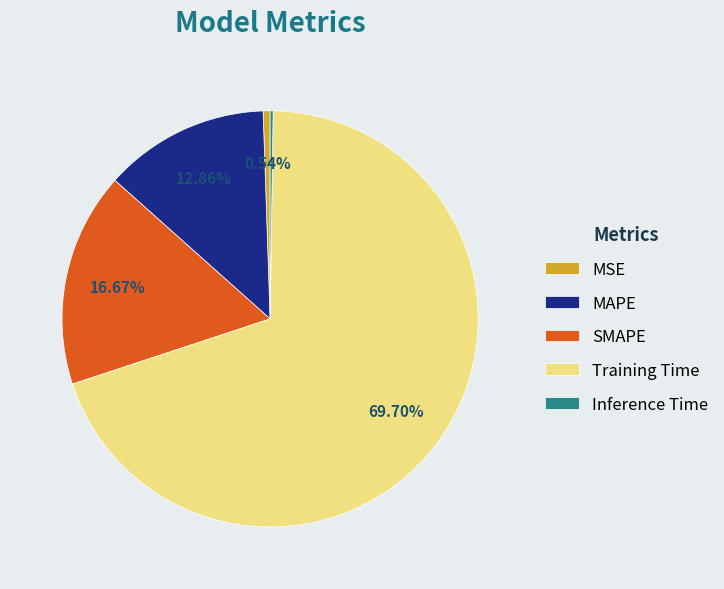

Is the sum of SMAPE and MAPE greater than half?

No